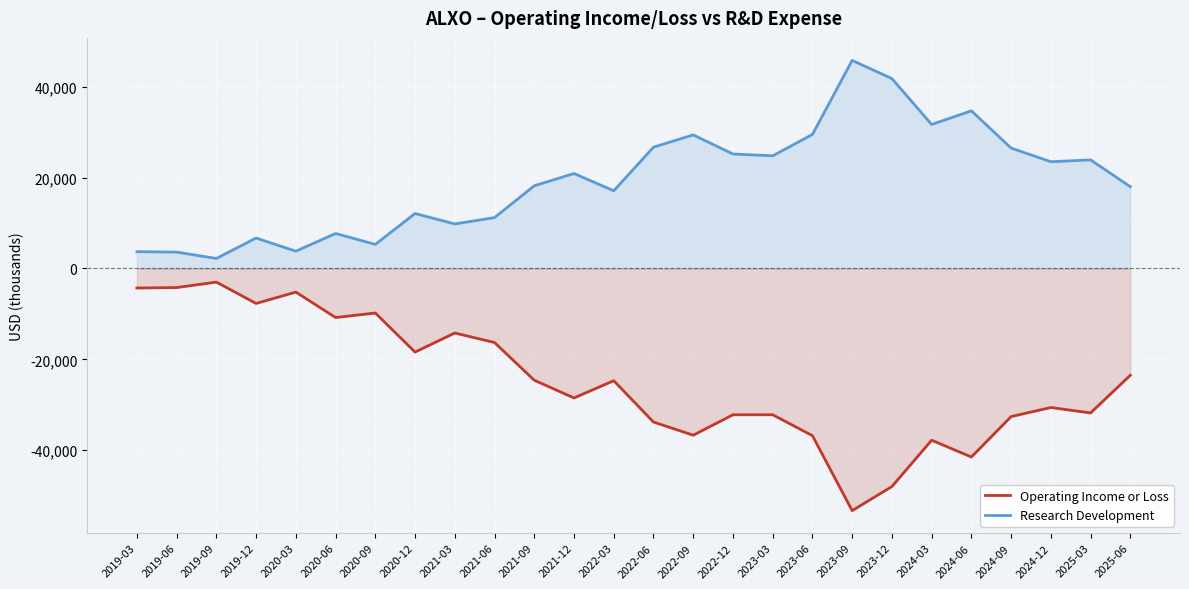

What is the label of the 21st point from the right?

2020-06